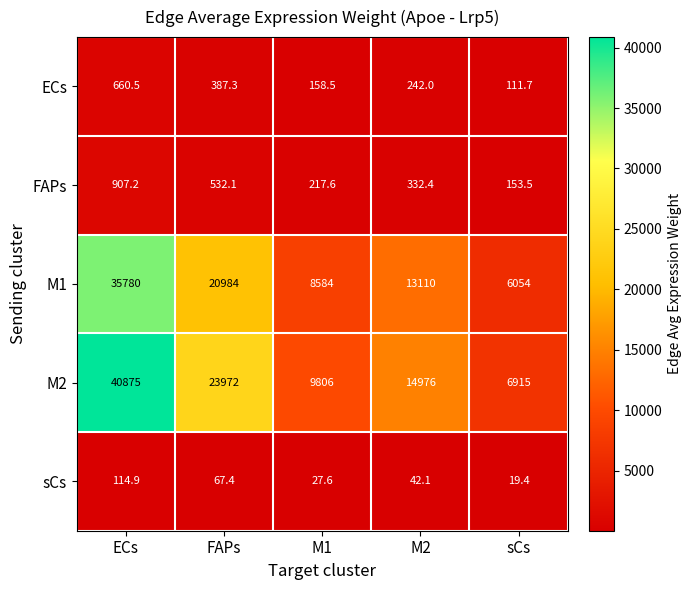

What is the difference between the highest and lowest values at M2?

14933.9